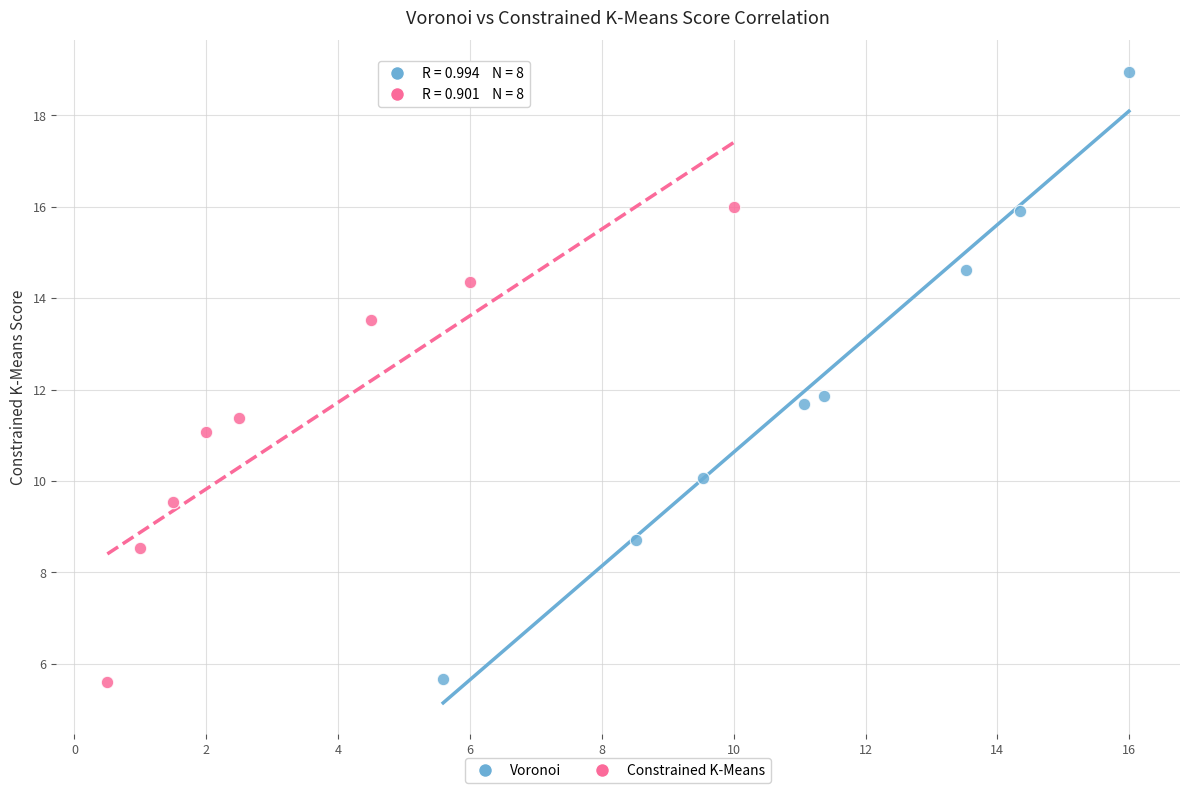

Which series has the largest Y range (max minus min)?

Voronoi